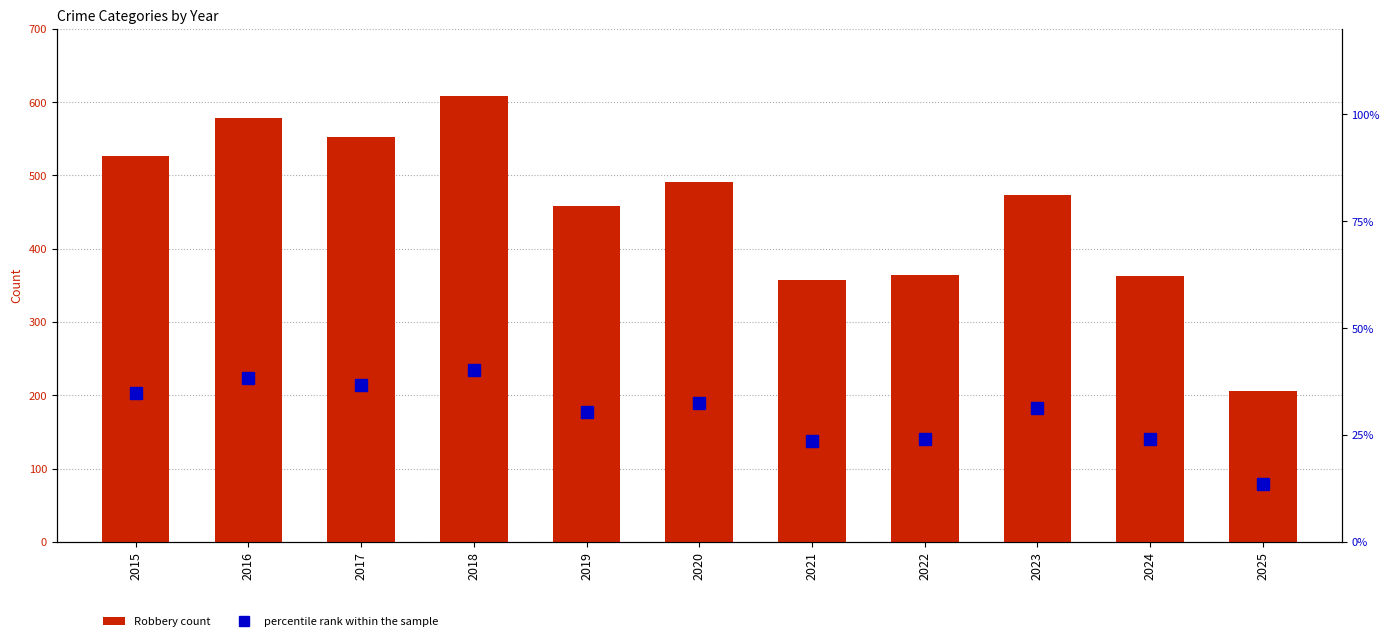

What is the total value across all series at 2016?

617.3